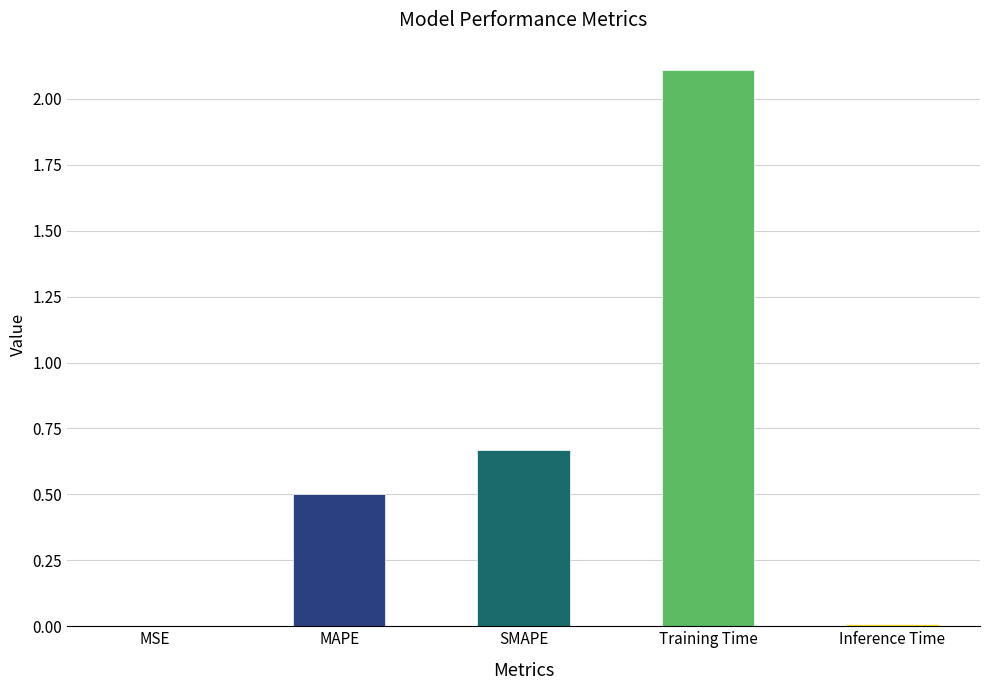

Which label corresponds to the largest value in the chart?

Training Time